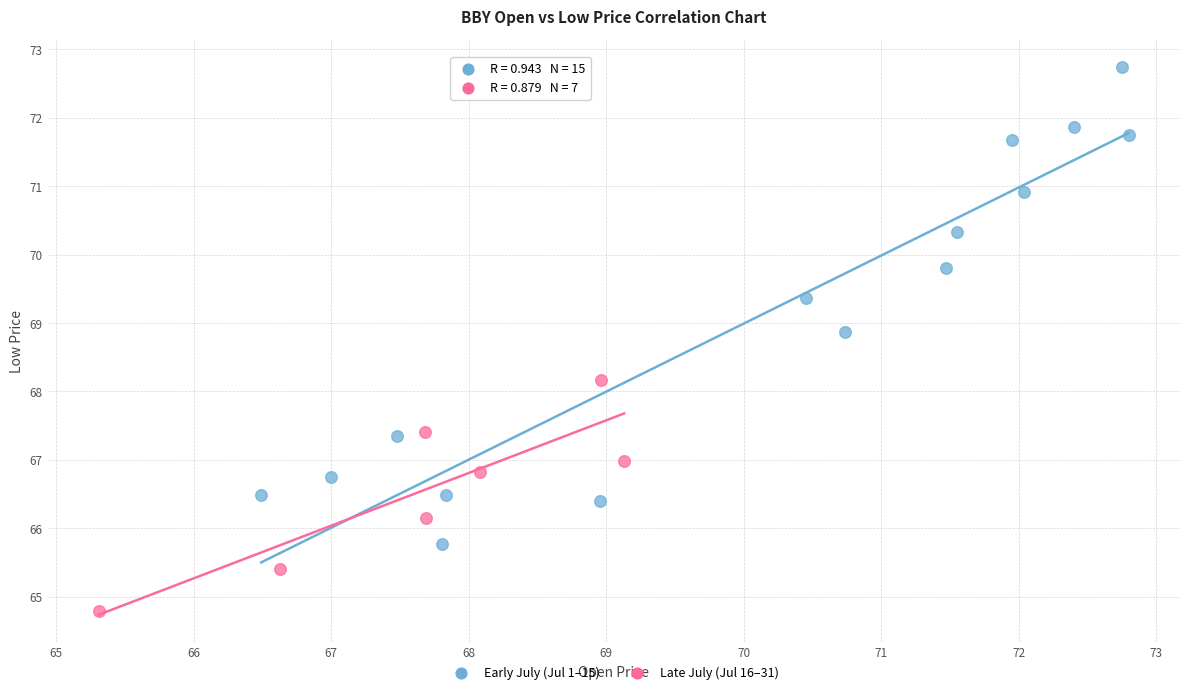

Which series reaches the minimum Y coordinate?

Late July (Jul 16–31)